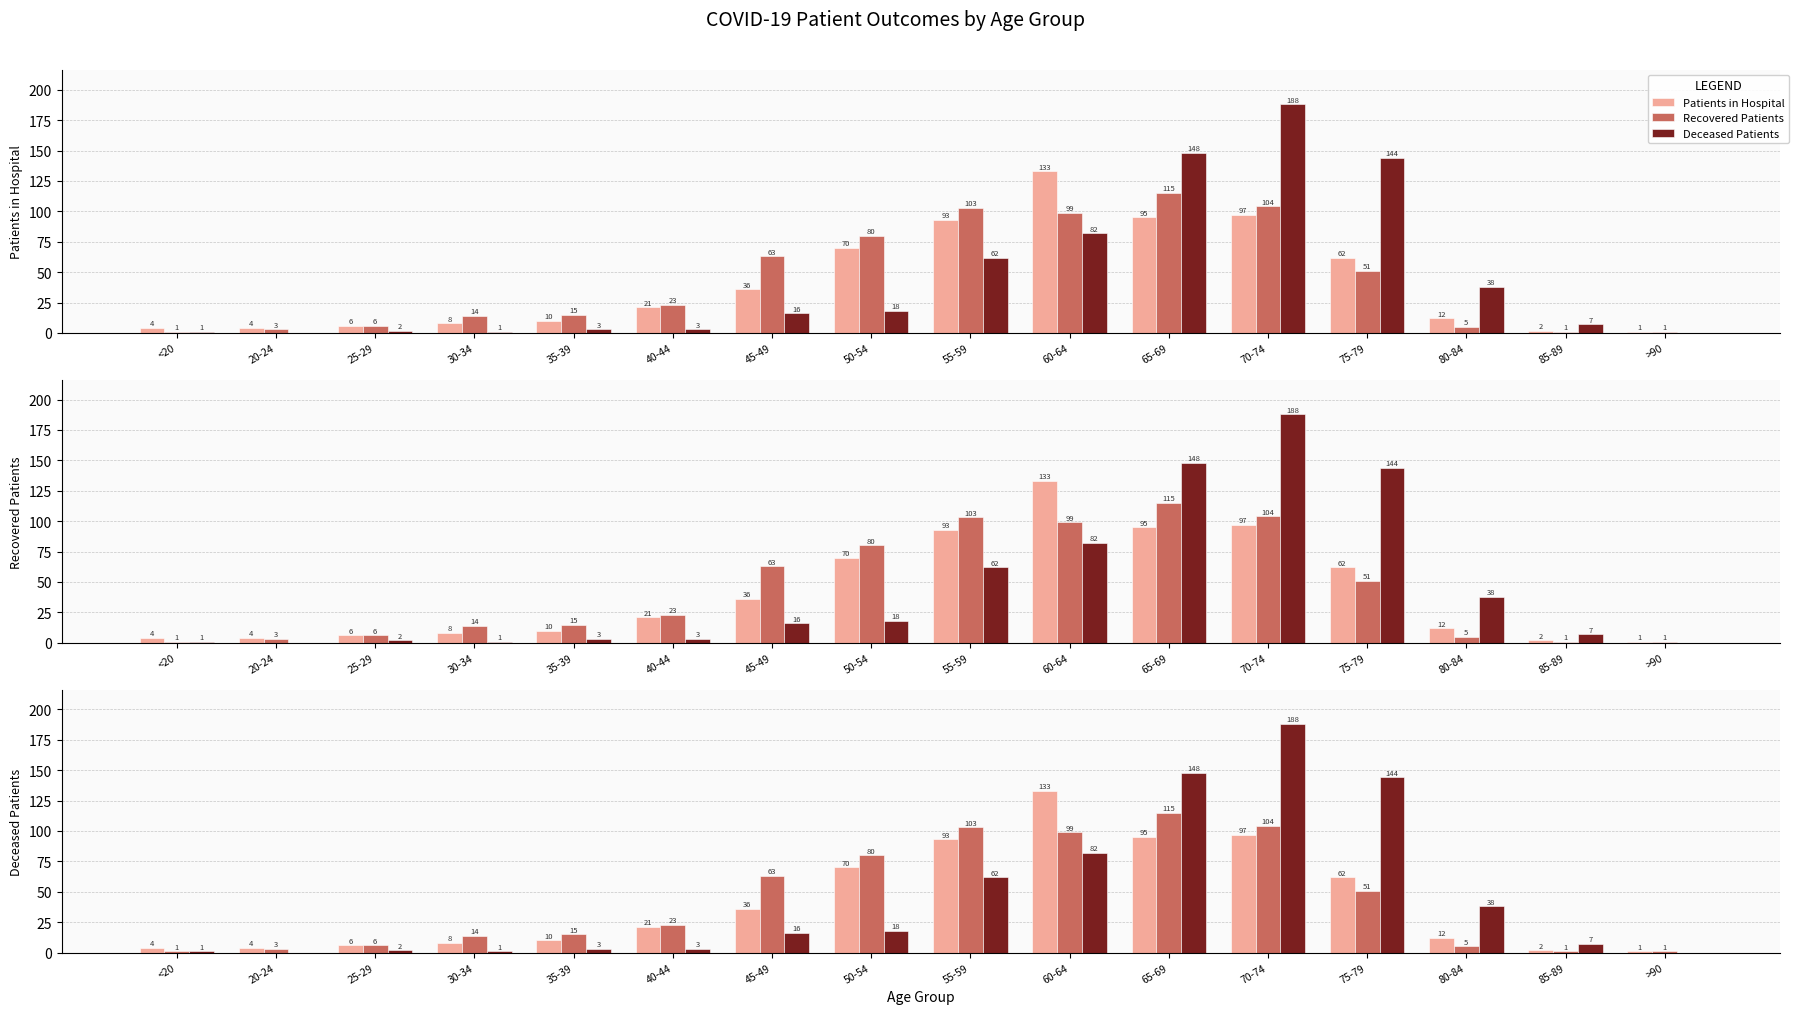

What is the value of the Recovered Patients bar at the 16th from the left?

1